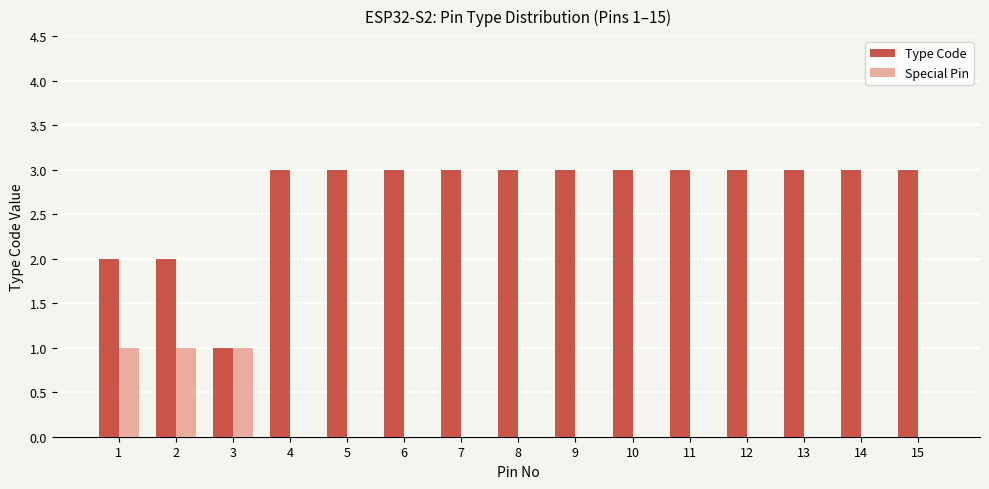

Reading left to right, list all the values displayed in this chart.

Type Code: 1=2	2=2	3=1	4=3	5=3	6=3	7=3	8=3	9=3	10=3	11=3	12=3	13=3	14=3	15=3
Special Pin: 1=1	2=1	3=1	4=0	5=0	6=0	7=0	8=0	9=0	10=0	11=0	12=0	13=0	14=0	15=0